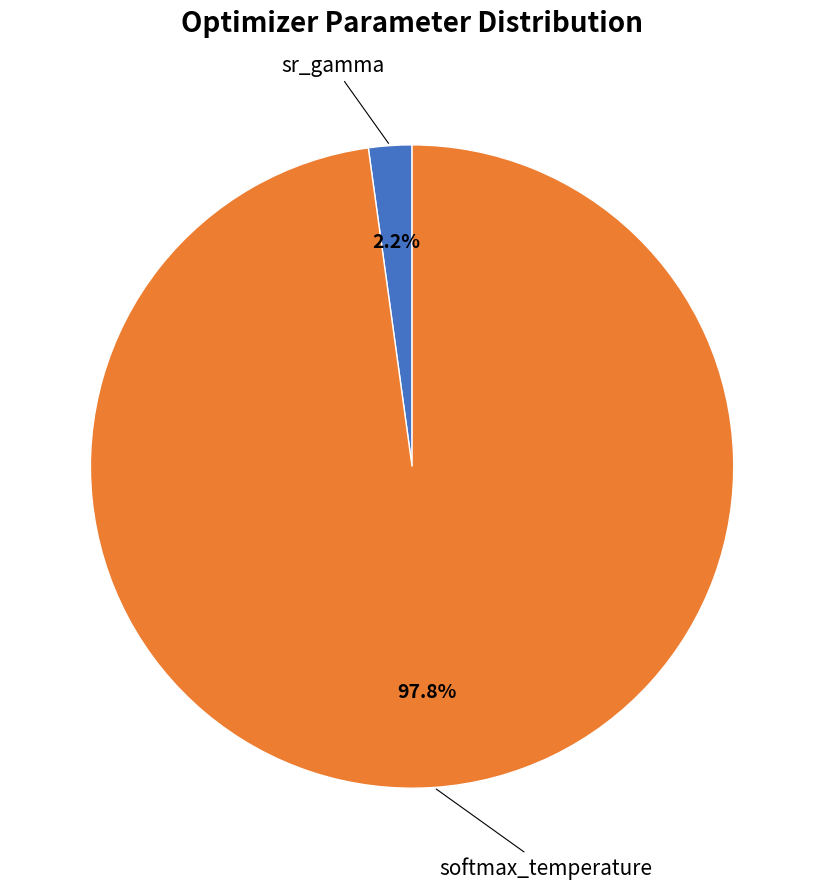

Is there a majority slice in this chart?

Yes